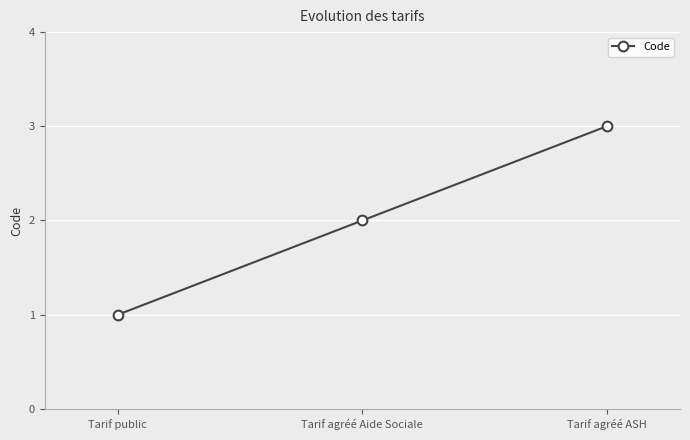

Rank the categories by value from highest to lowest.

Tarif agréé ASH, Tarif agréé Aide Sociale, Tarif public